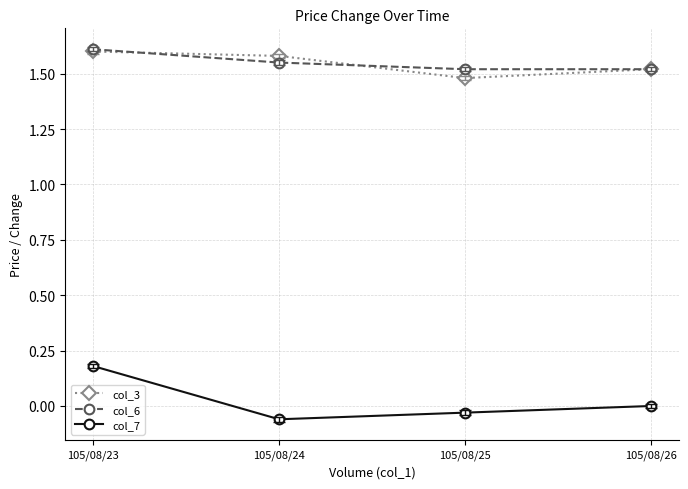

Which series has the widest spread of values?

col_7